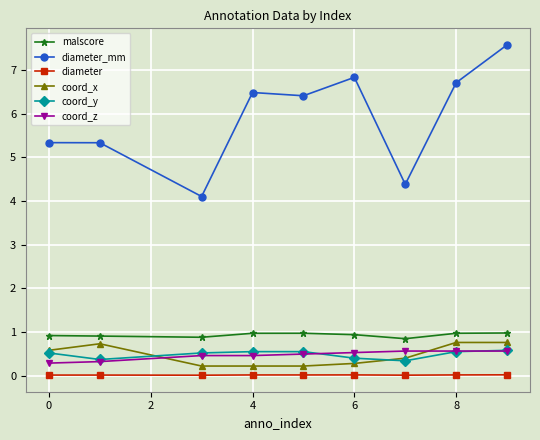

In coord_y, how many points are lower than both neighbors (excluding endpoints)?

2